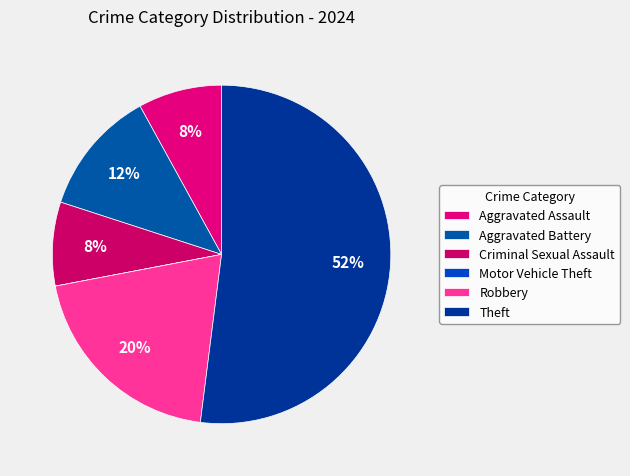

What is the smallest slice in the pie chart?

Motor Vehicle Theft